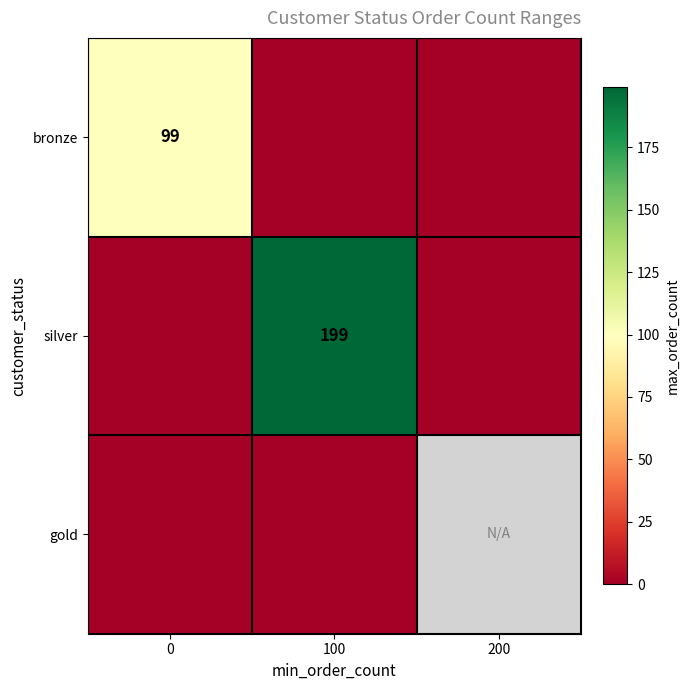

Which series has the largest total across all categories?

silver